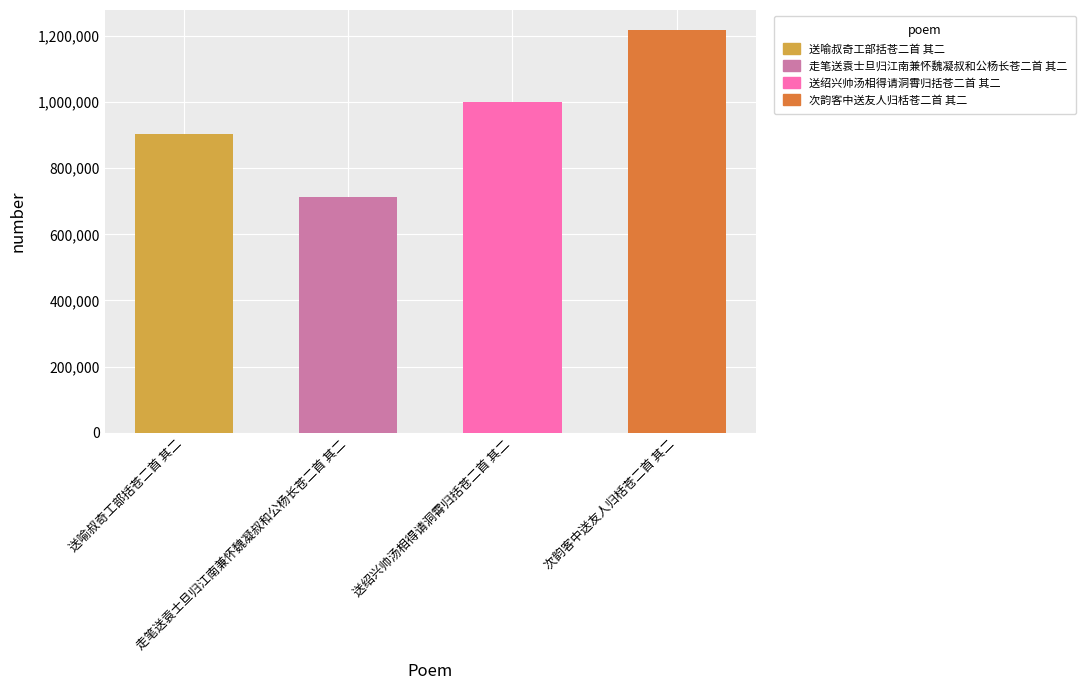

List the labels in order of value, smallest first.

走笔送袁士旦归江南兼怀魏凝叔和公杨长苍二首 其二, 送喻叔奇工部括苍二首 其二, 送绍兴帅汤相得请洞霄归括苍二首 其二, 次韵客中送友人归栝苍二首 其二